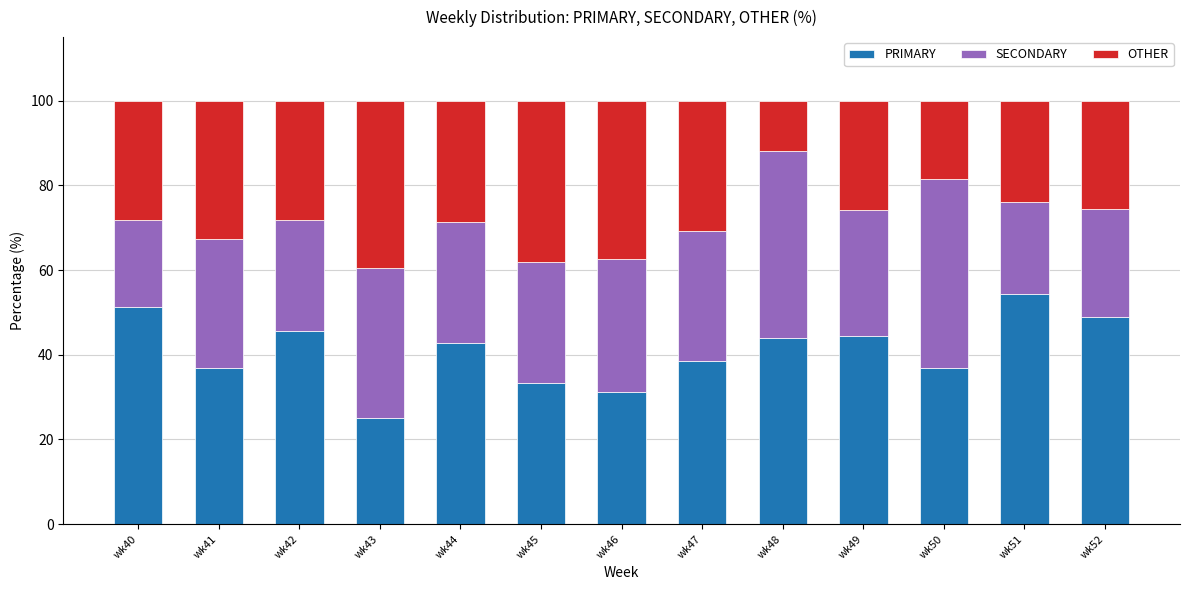

The PRIMARY series shows 51.4 at wk45. True or false?

False